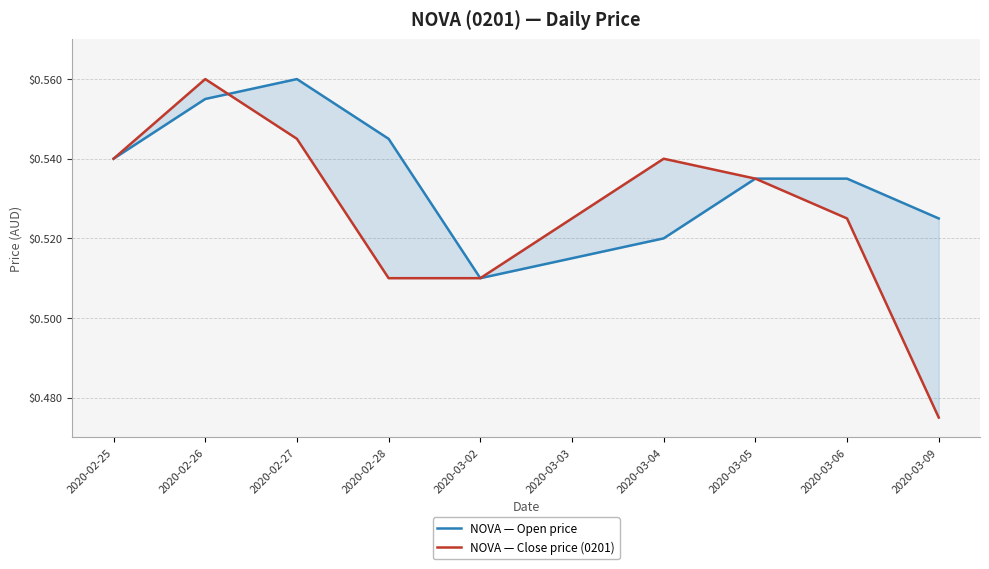

What are all the series names shown in the legend?

NOVA — Open price, NOVA — Close price (0201)